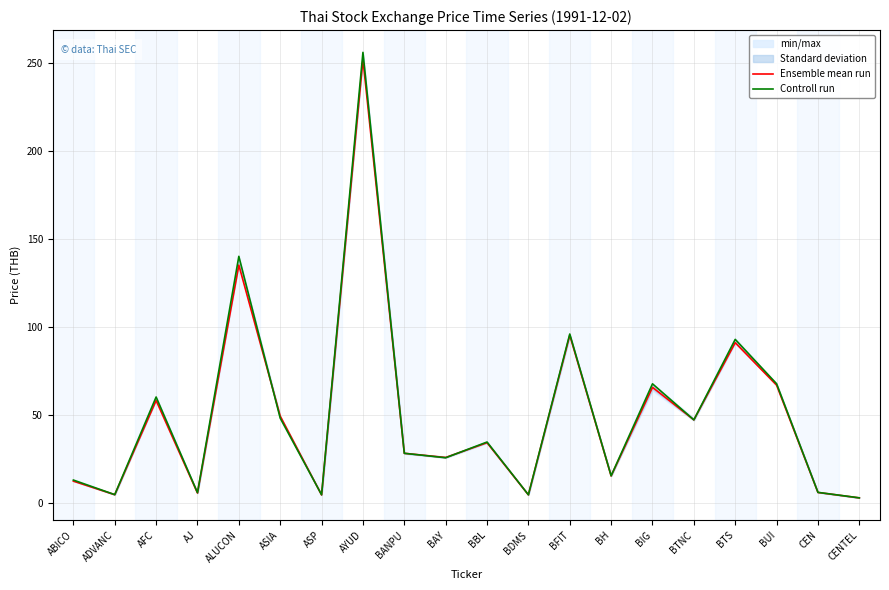

What is the value of the Controll run point at the 3rd from the left?

60.0